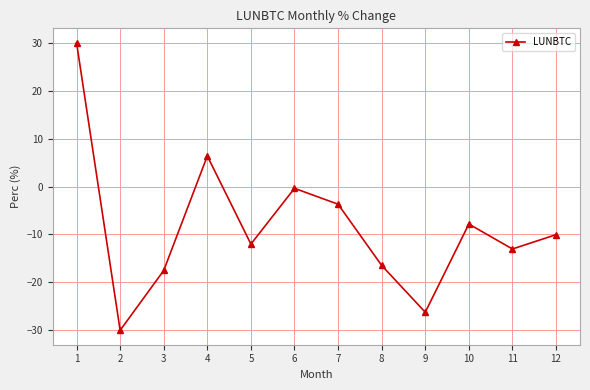

Rank the categories by value from lowest to highest.

2, 9, 3, 8, 11, 5, 12, 10, 7, 6, 4, 1